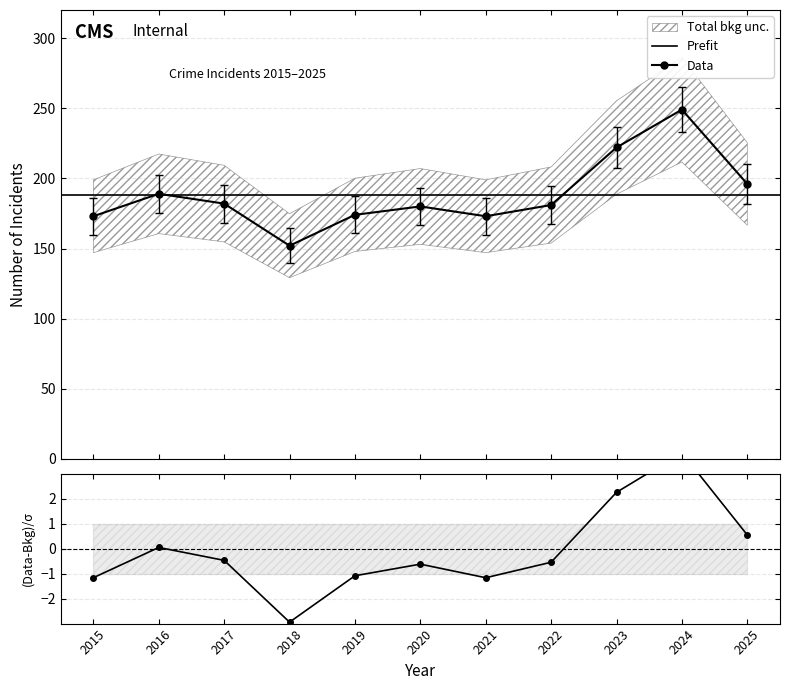

What value does the Total series have at 2024?

249